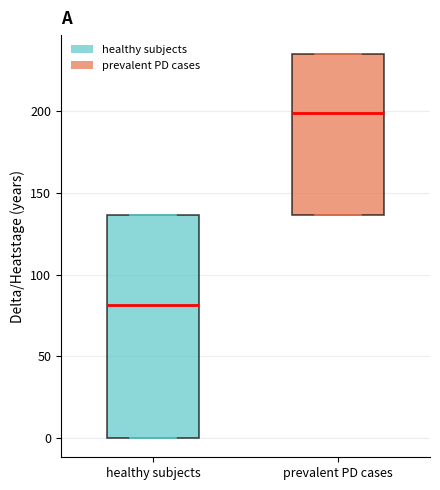

Where is the lower edge of the box for healthy subjects on the y-axis? The values are not printed on the chart, so give them approximately, as read against the axis.

0